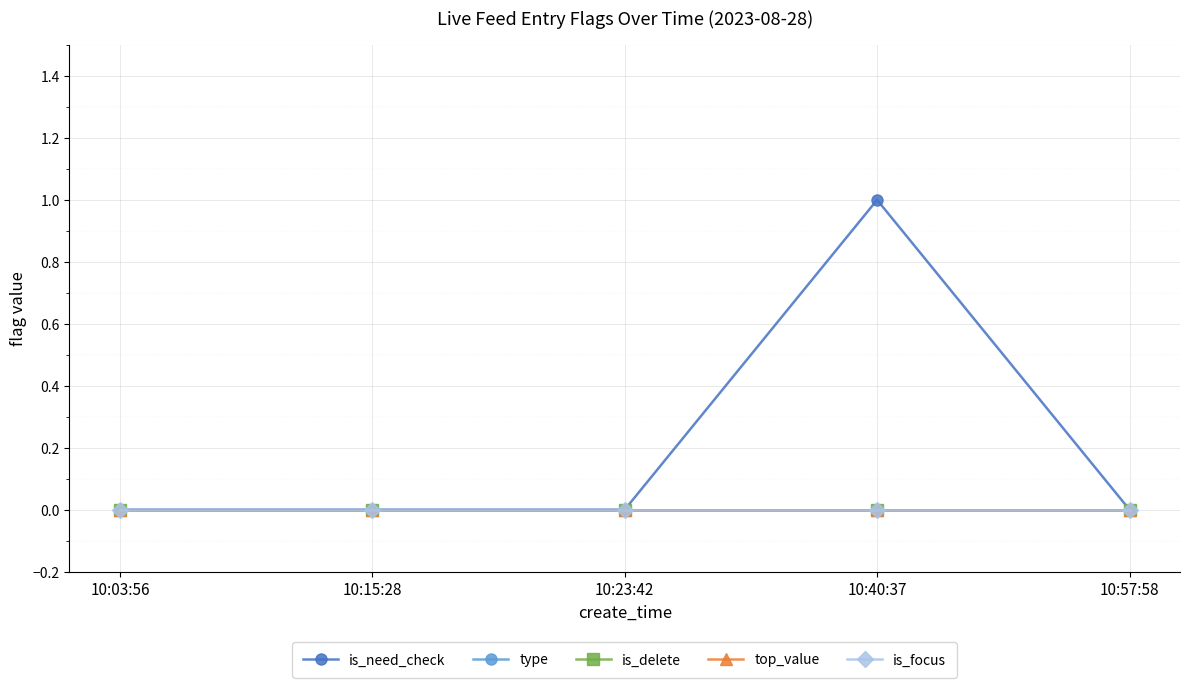

What is the maximum value shown in the chart?

1